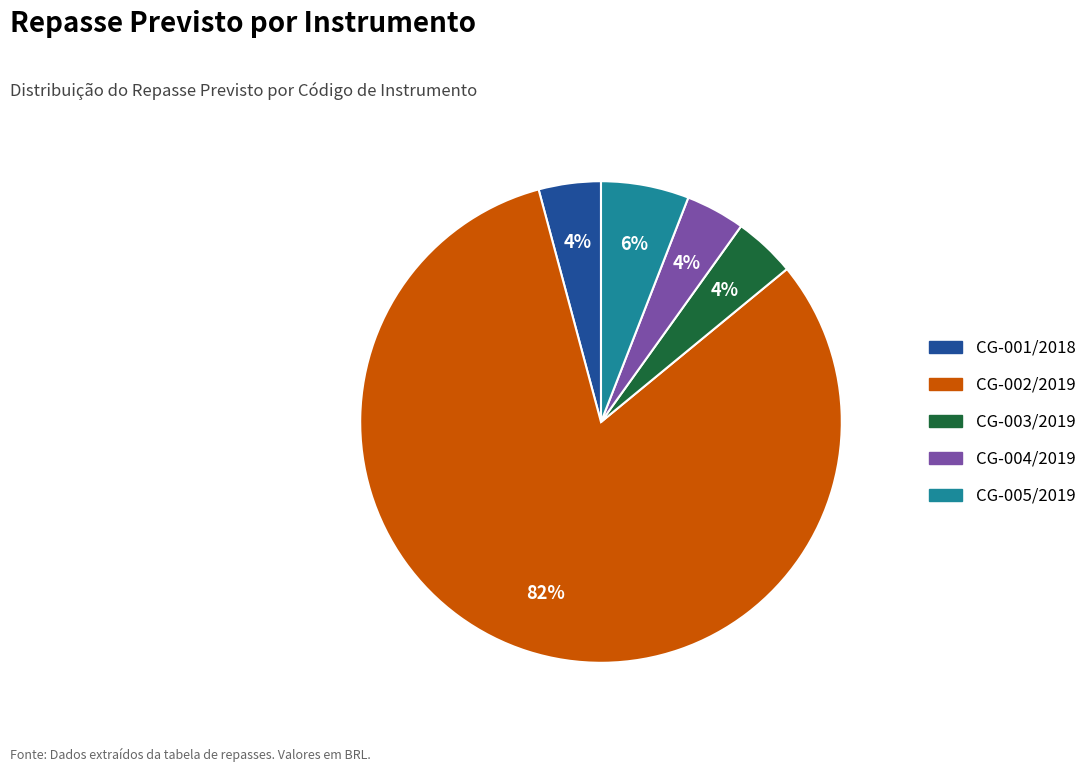

How many segments does this pie chart have?

5